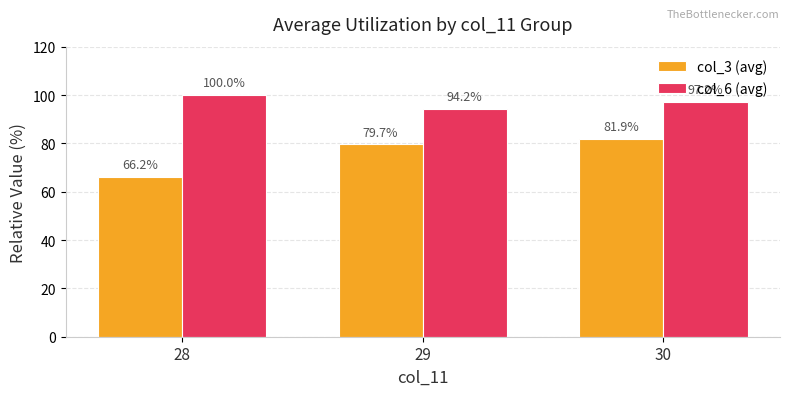

Reading left to right, extract all data points from this chart.

col_3 (avg): 28=66.2	29=79.7	30=81.9
col_6 (avg): 28=100.0	29=94.2	30=97.2